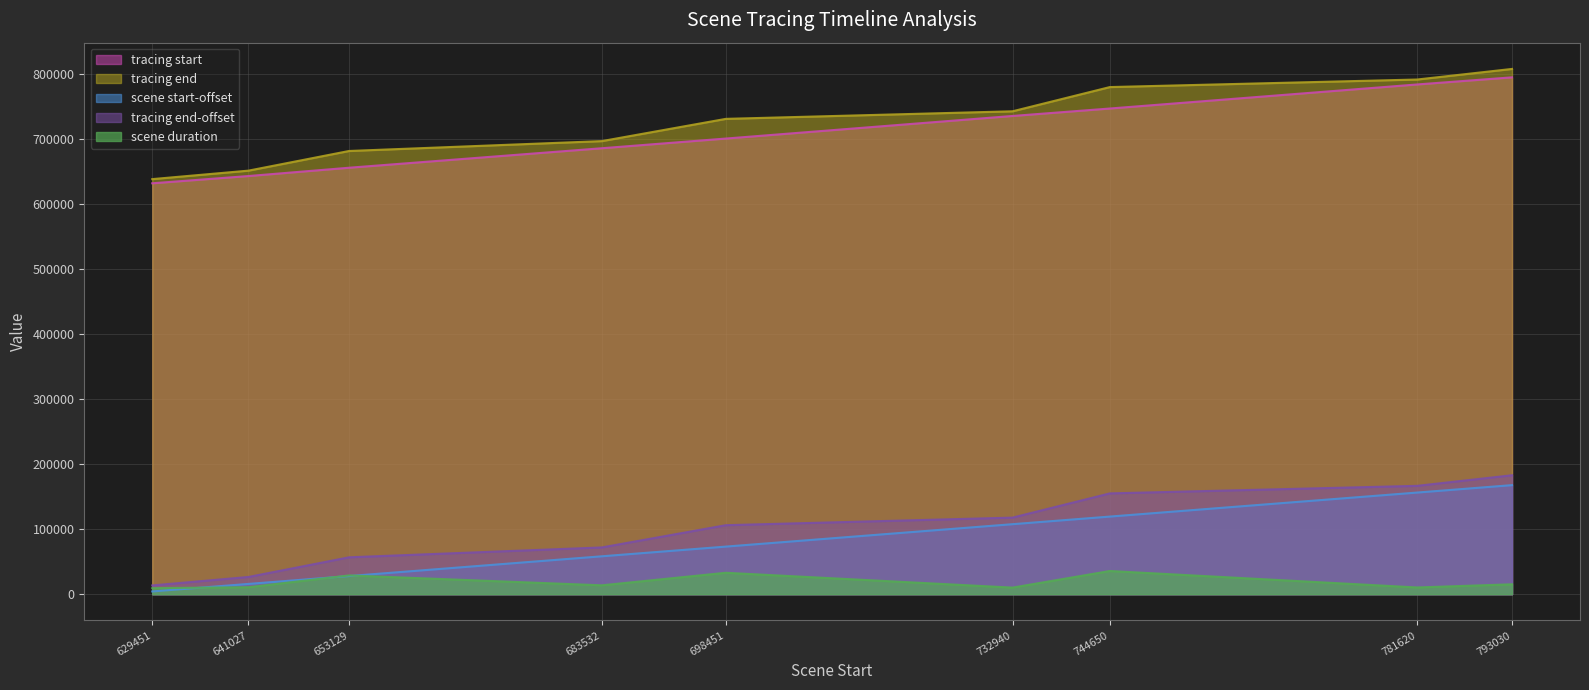

Where is scene start-offset nearest to the value 85999?

698451